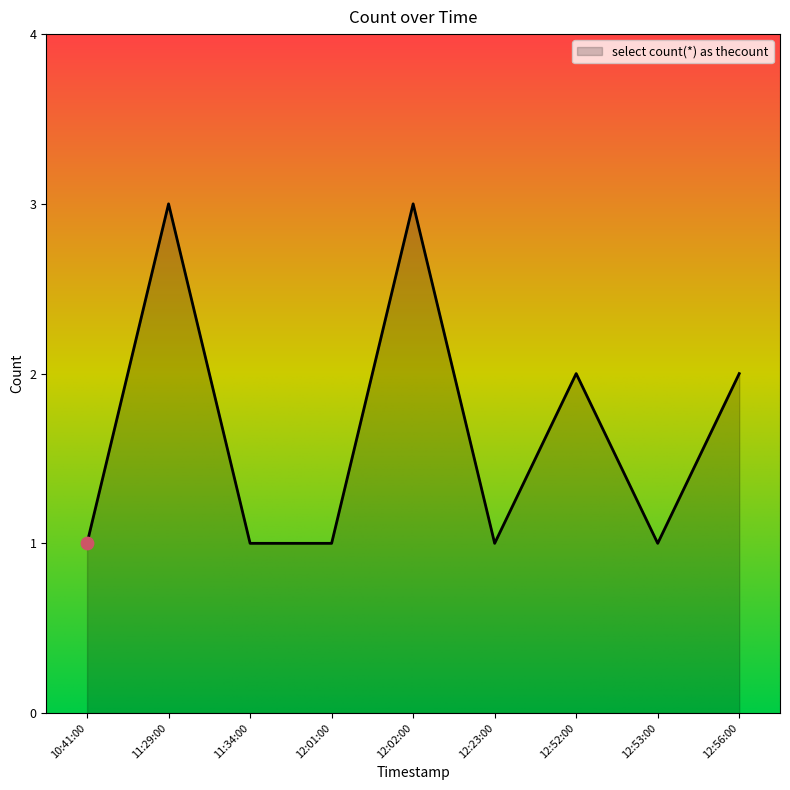

Which has a higher value, 11:29:00 or 11:34:00?

11:29:00